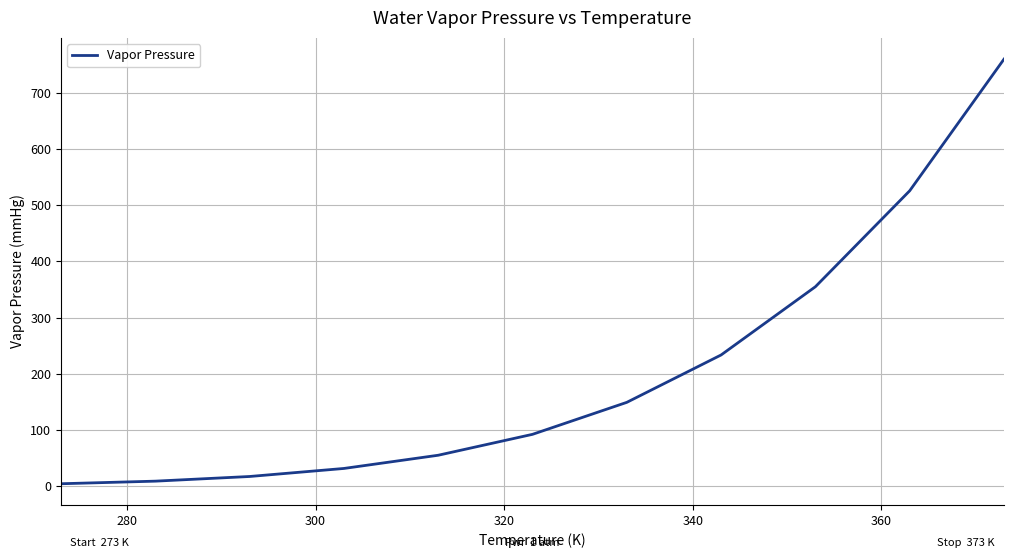

What is the difference between the maximum and minimum values?

755.4